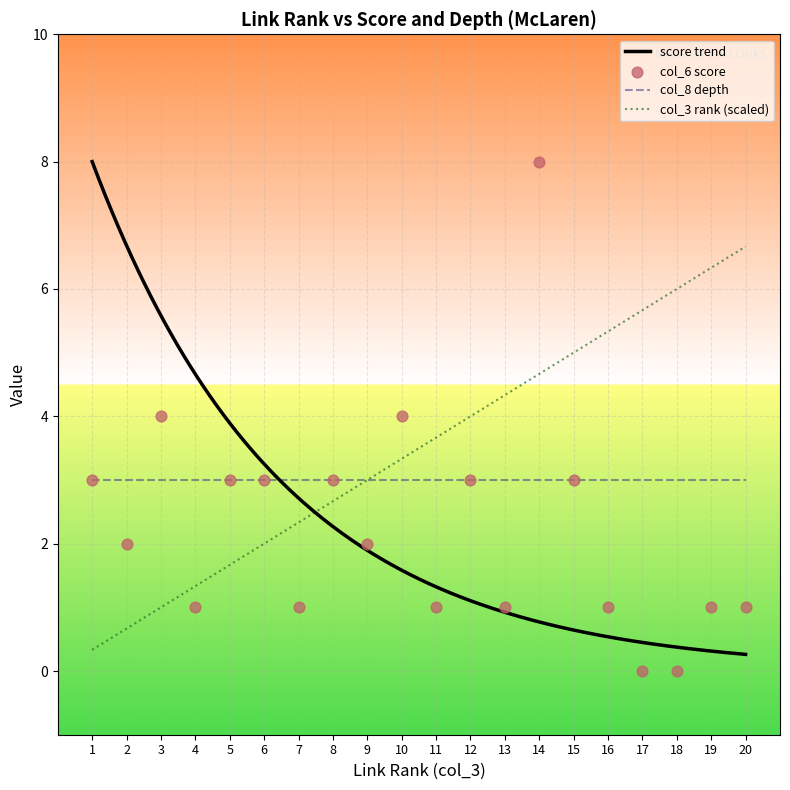

What is the total value across all series at 6?

5.0